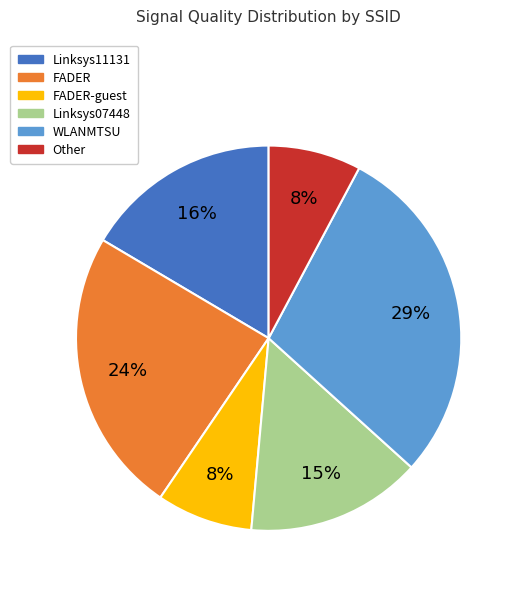

Is there a majority slice in this chart?

No